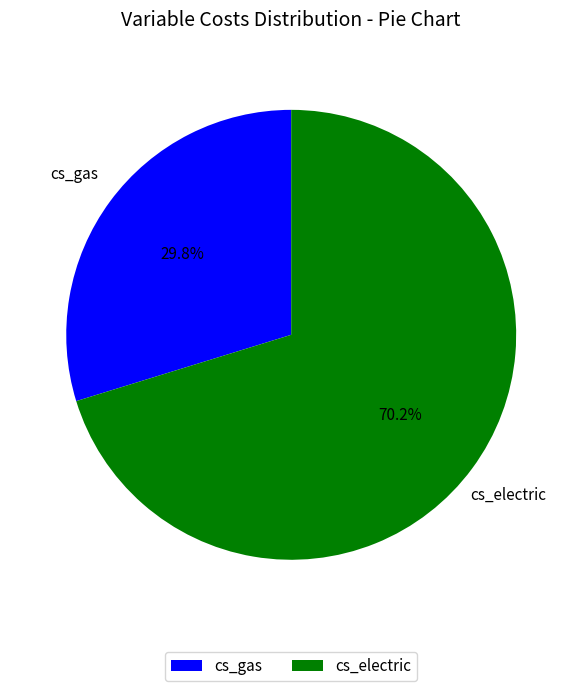

Combined, do cs_gas and cs_electric account for over 50%?

Yes